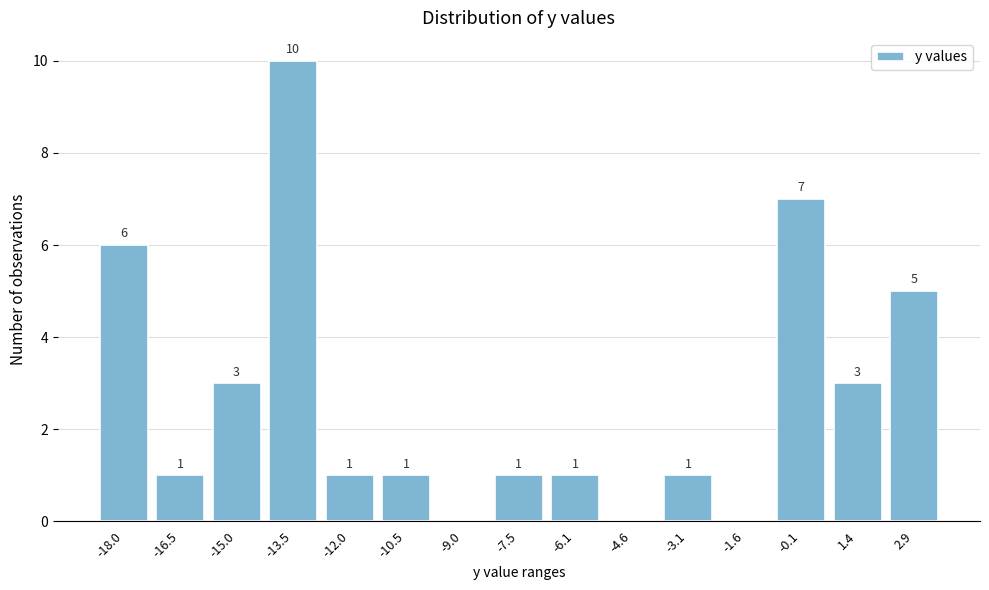

Reading left to right, list all the values displayed in this chart.

-18.0=6	-16.5=1	-15.0=3	-13.5=10	-12.0=1	-10.5=1	-9.0=0	-7.5=1	-6.1=1	-4.6=0	-3.1=1	-1.6=0	-0.1=7	1.4=3	2.9=5